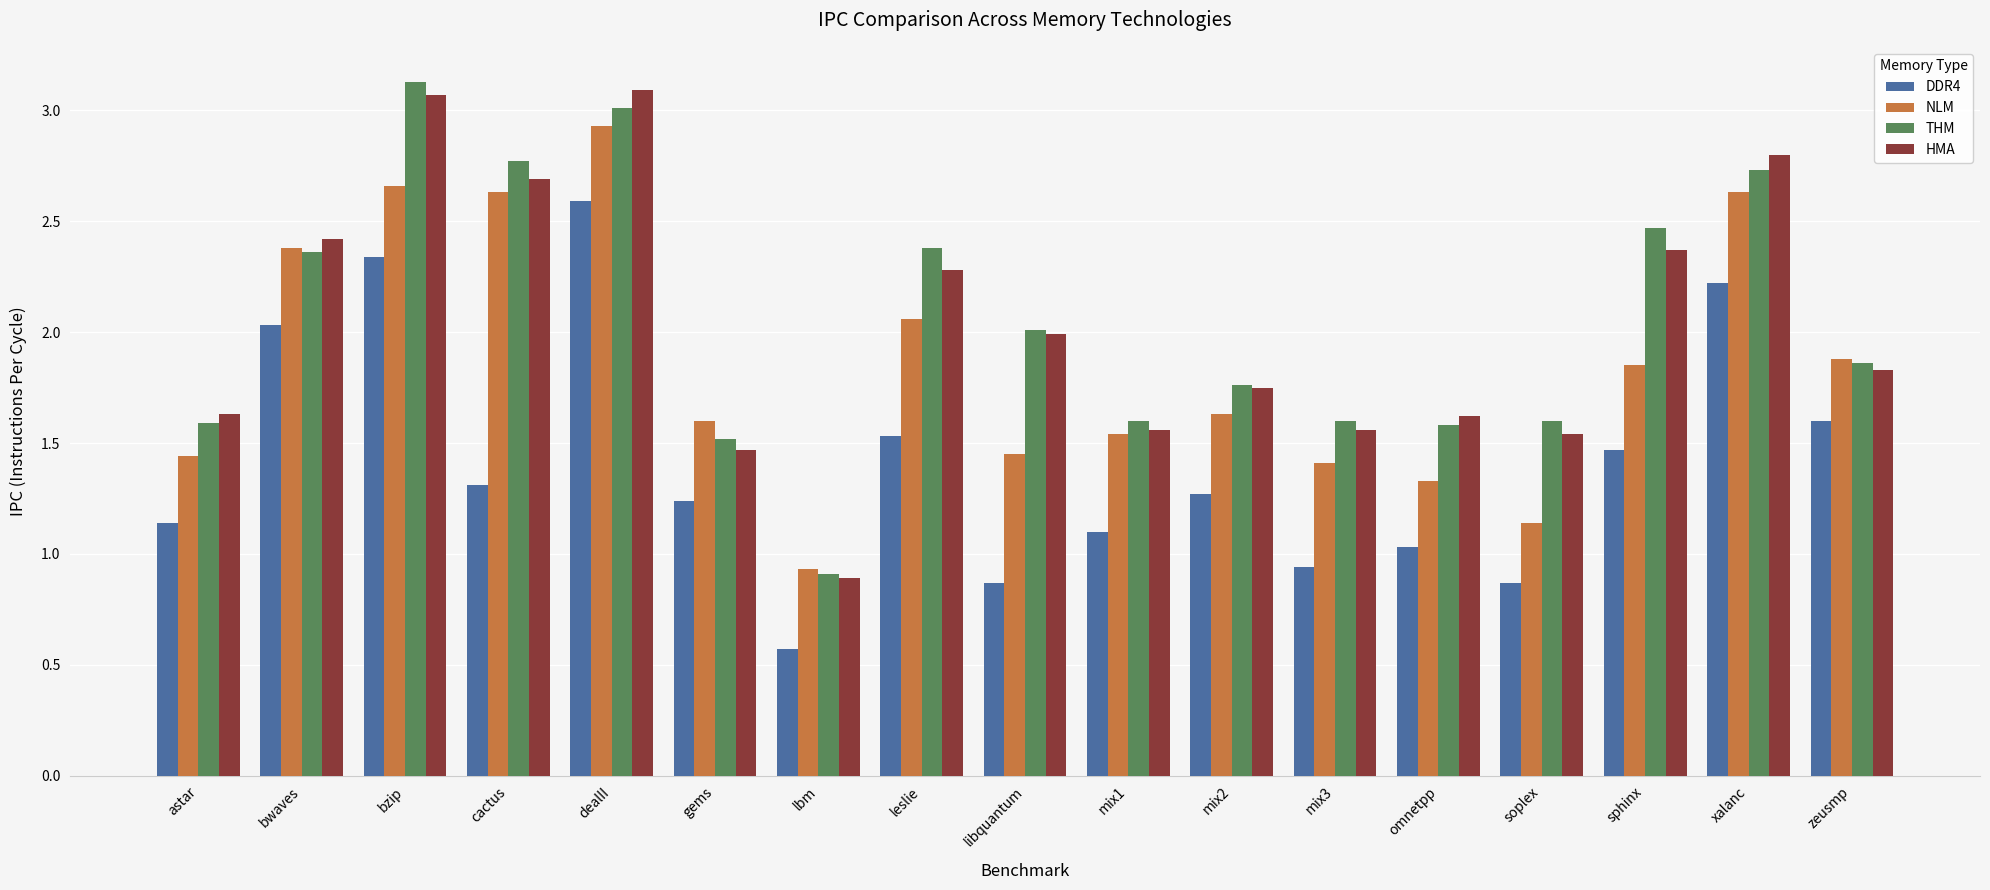

At cactus, list the series in order from smallest to largest.

DDR4, NLM, HMA, THM